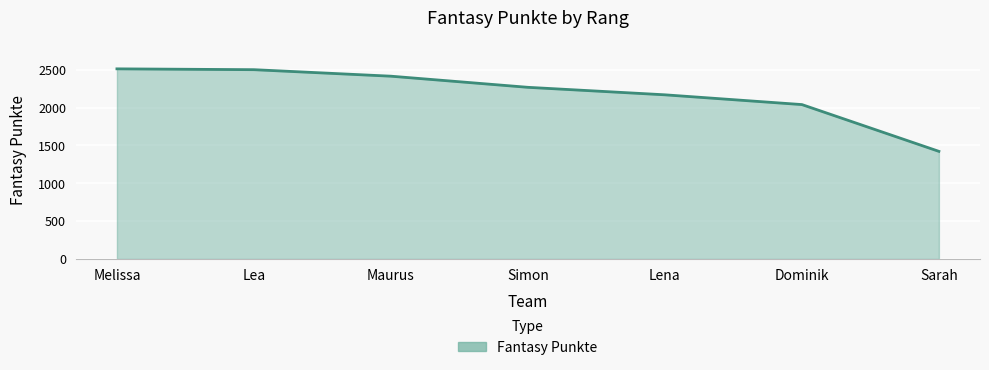

Between Sarah and Lena, which is larger?

Lena